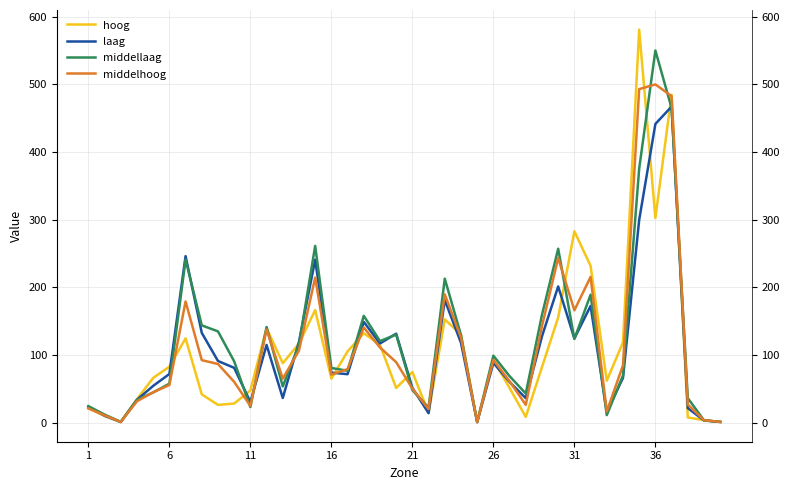

How many lines are shown in the chart?

4